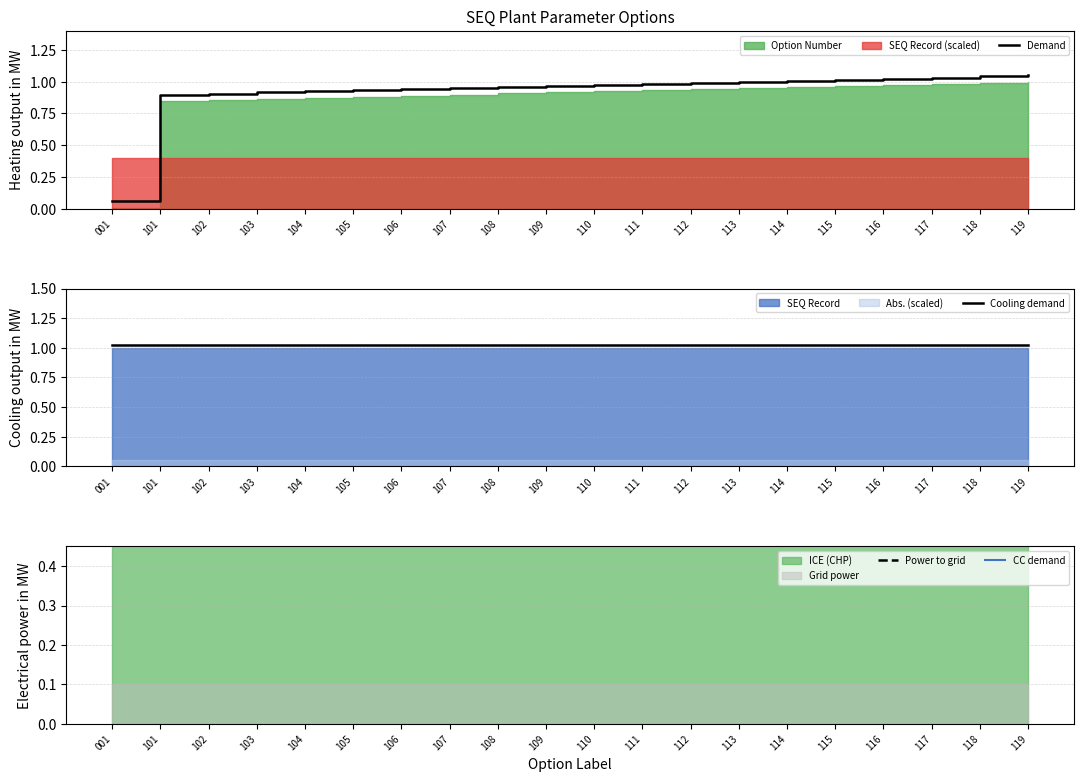

What is the sum of all Power to grid values?

21.0